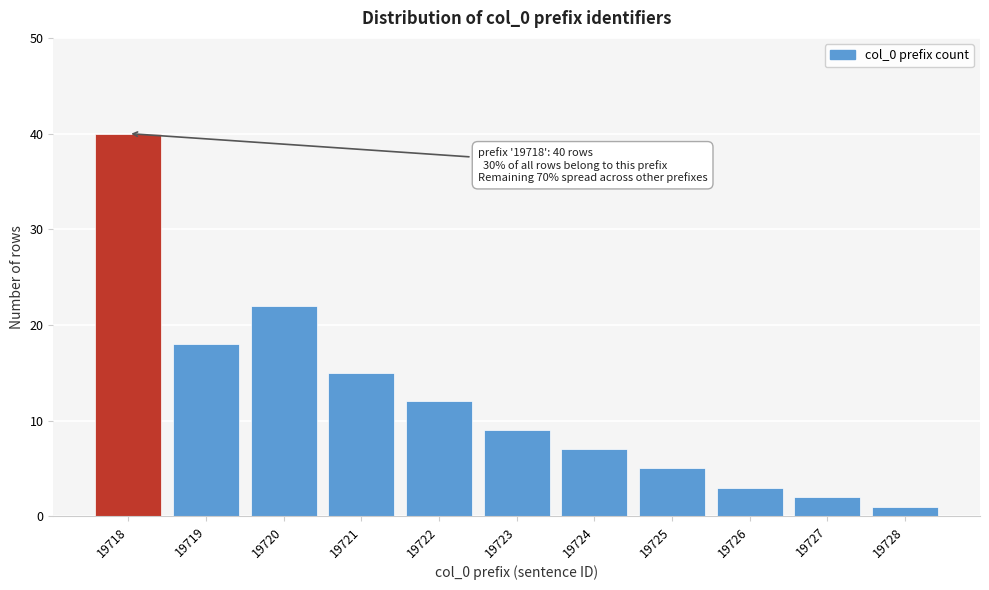

Reading left to right, what are all the values shown in this chart?

40	18	22	15	12	9	7	5	3	2	1